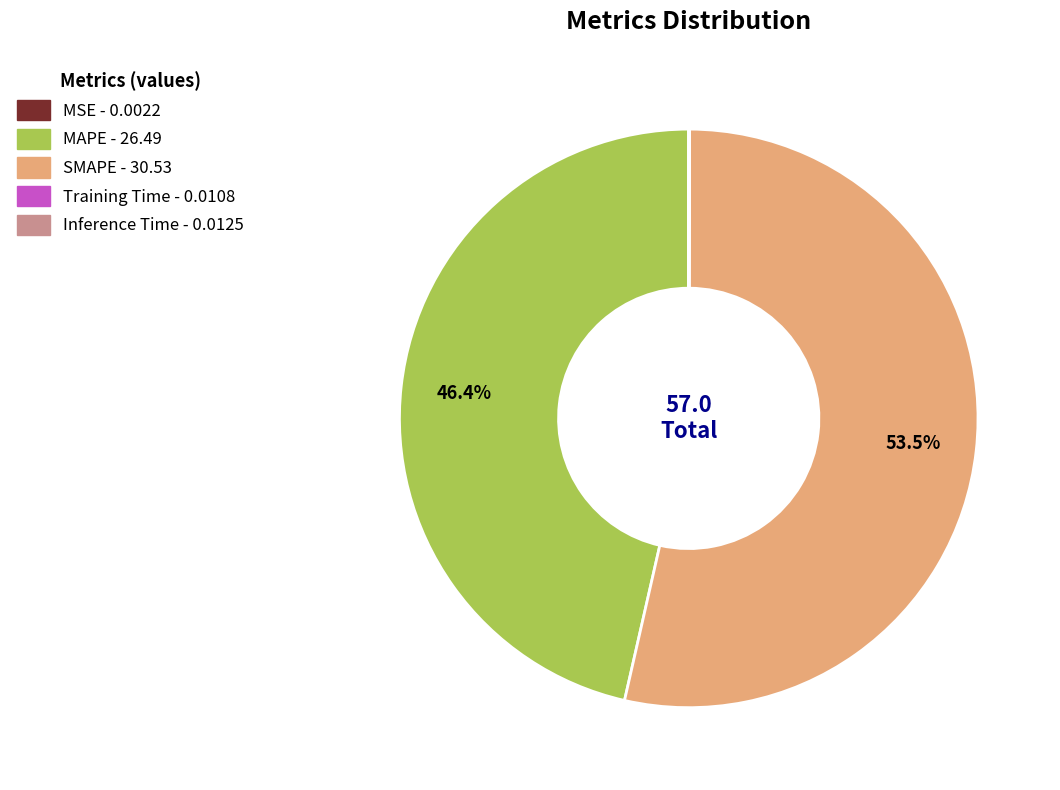

Is SMAPE the majority of the pie?

Yes